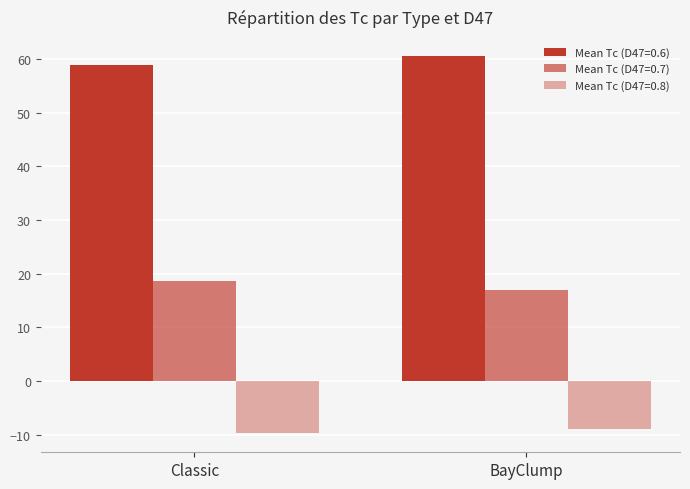

How many data points in Mean Tc (D47=0.7) are above 18?

1